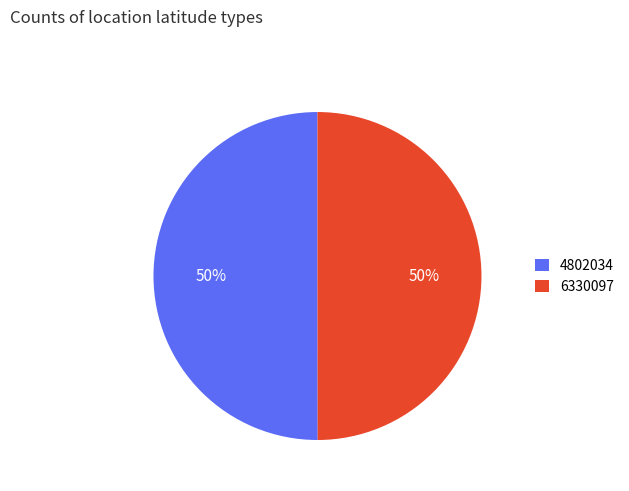

True or false: 4802034 accounts for 50% of the total.

True